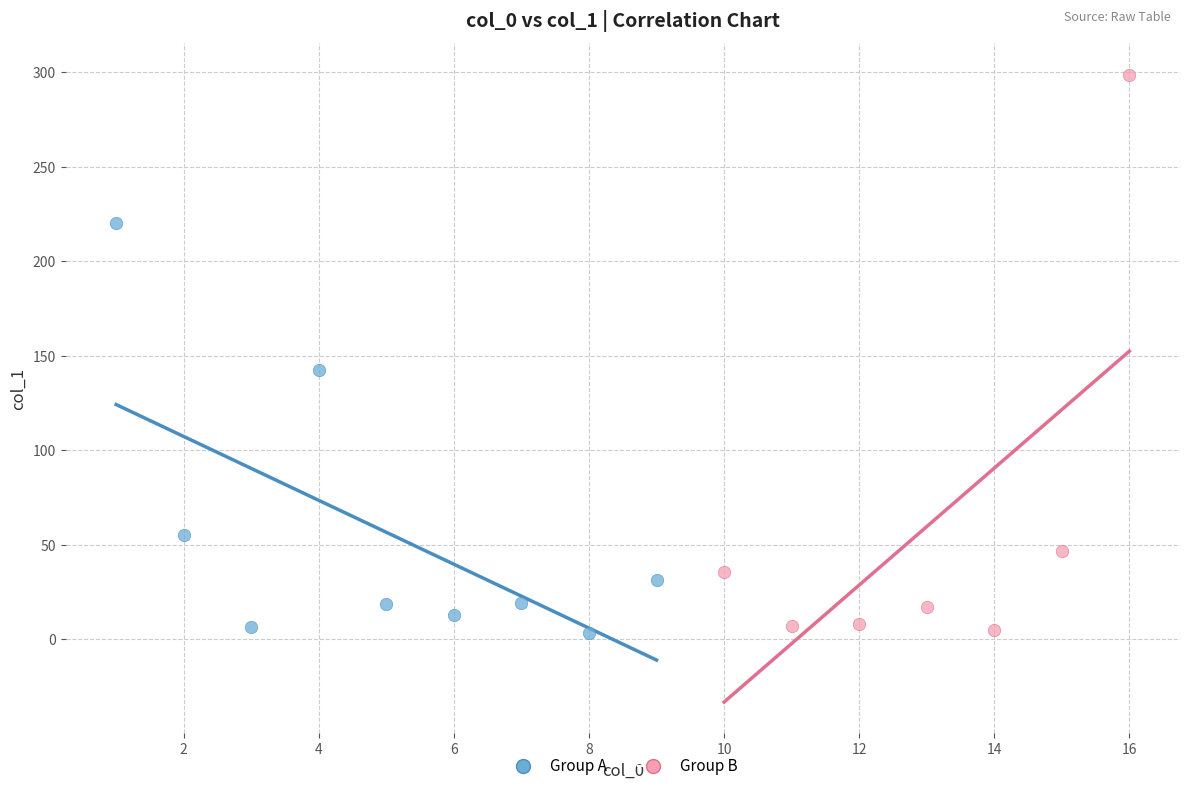

Which series has the largest Y range (max minus min)?

Group B